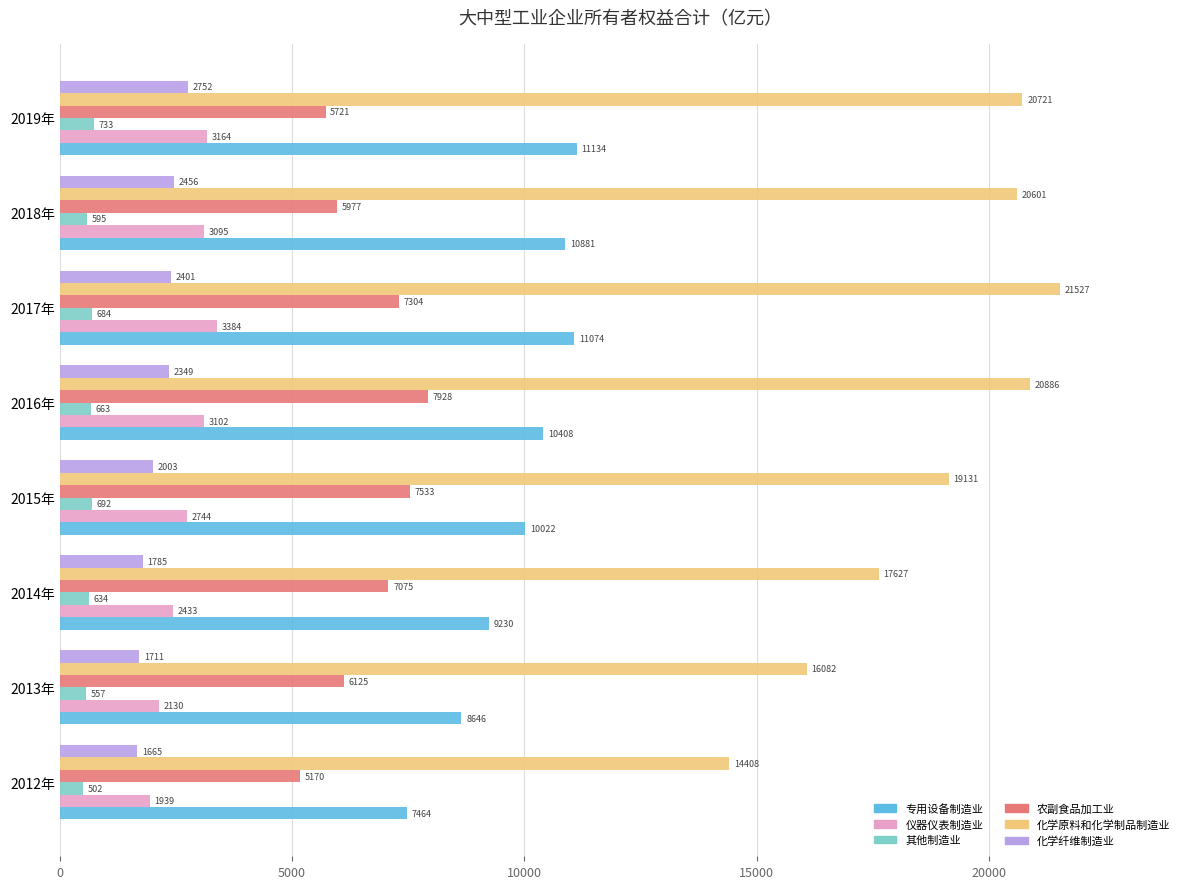

Which series has the largest total across all categories?

化学原料和化学制品制造业